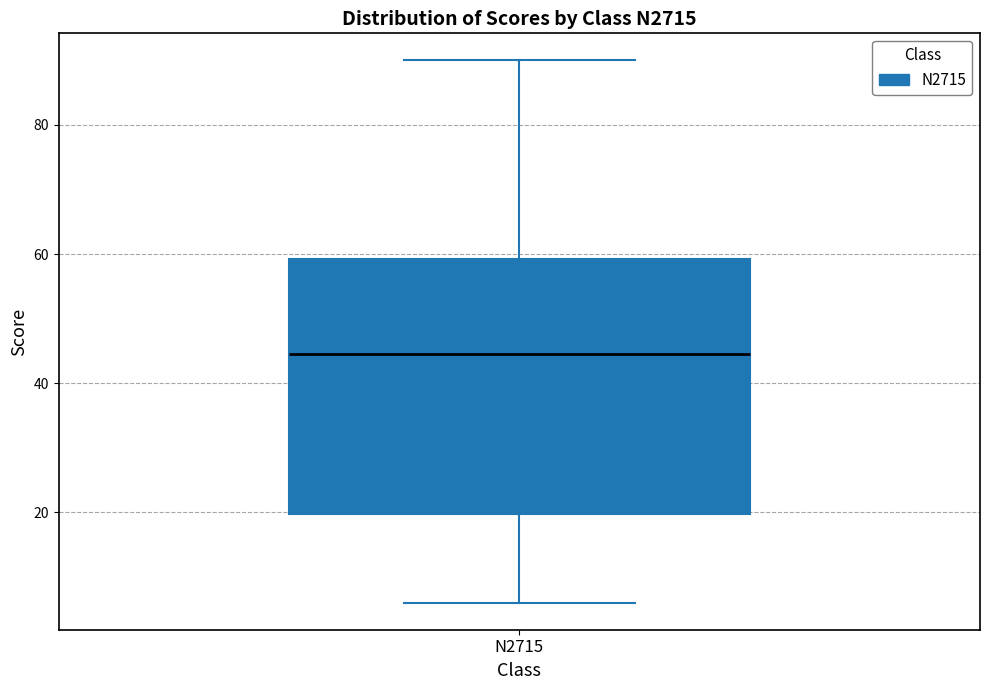

Where does the upper whisker of the box for N2715 end on the y-axis? The values are not printed on the chart, so give them approximately, as read against the axis.

90